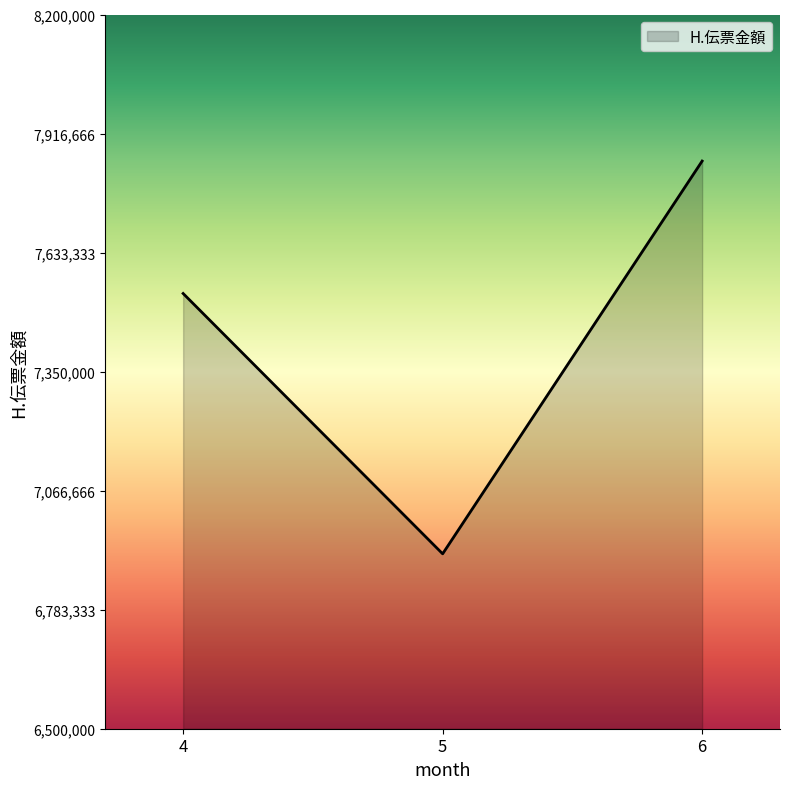

The chart shows a value of 4084460 at 4. True or false?

False